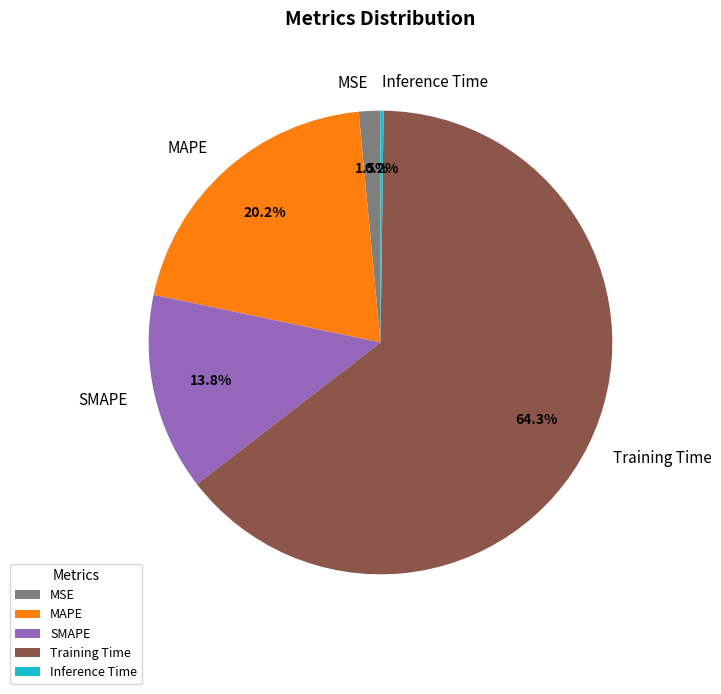

What percentage is NOT represented by SMAPE?

86.2%